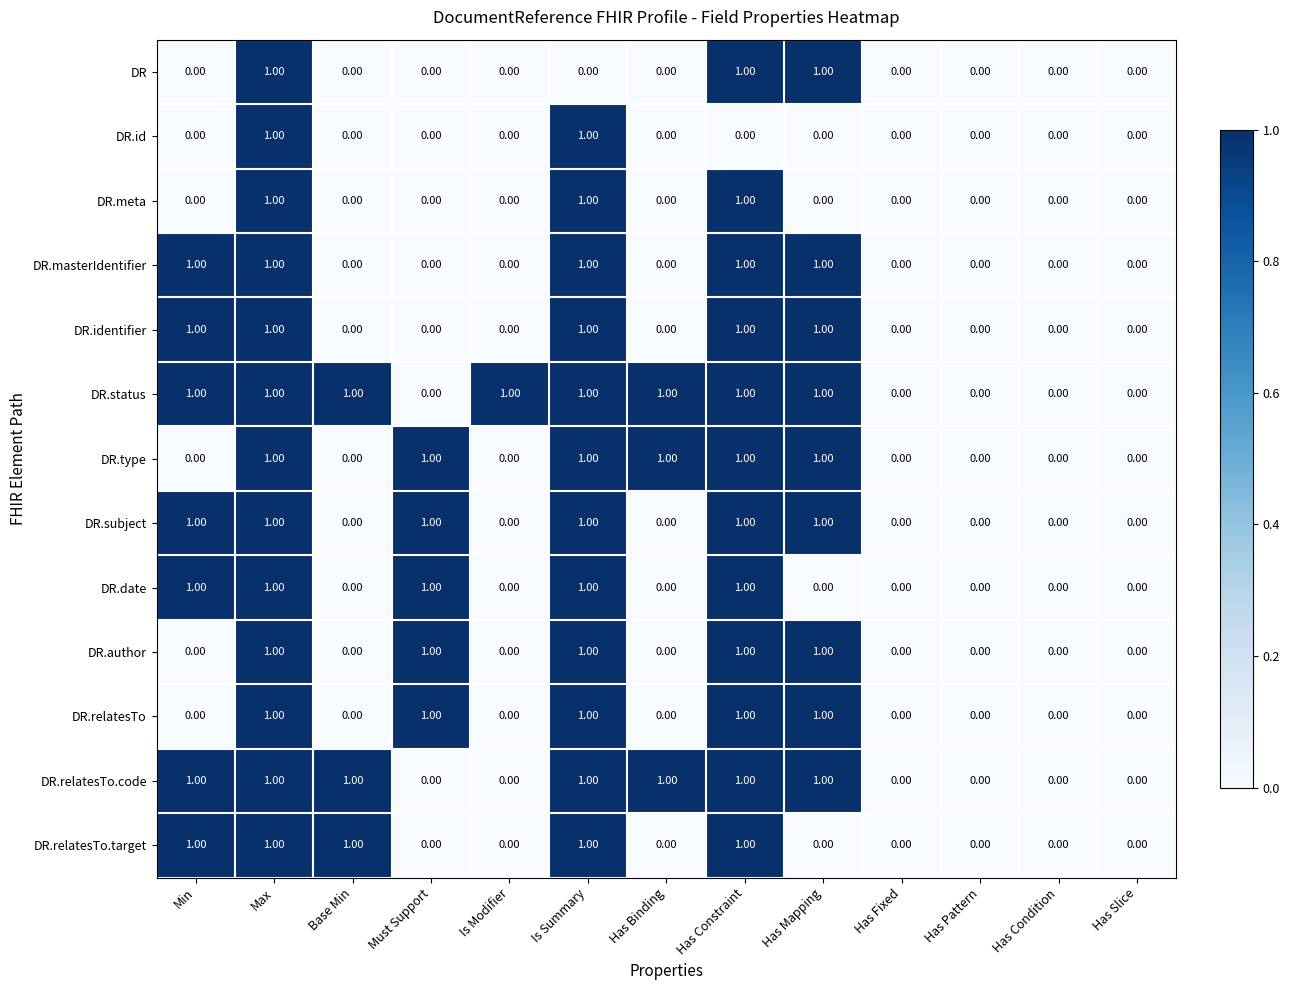

What is the sum of all DR.relatesTo values?

5